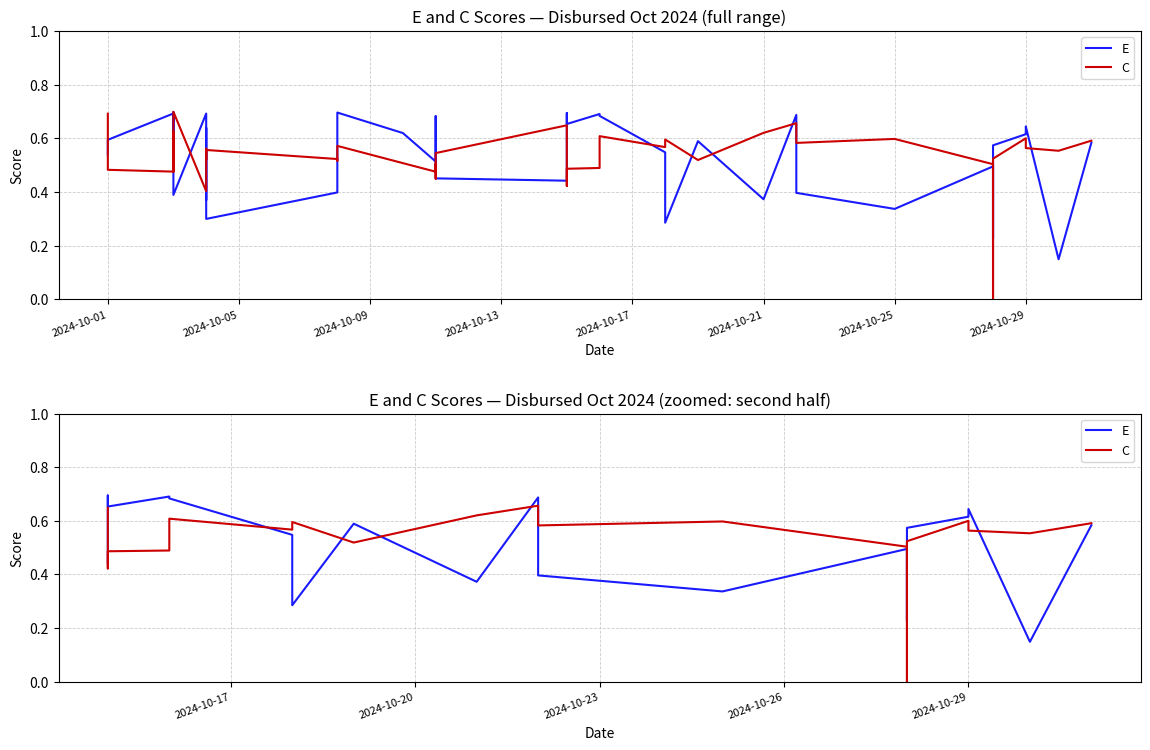

Is the value of C at 13 greater than the value of E at 2024-10-25?

No